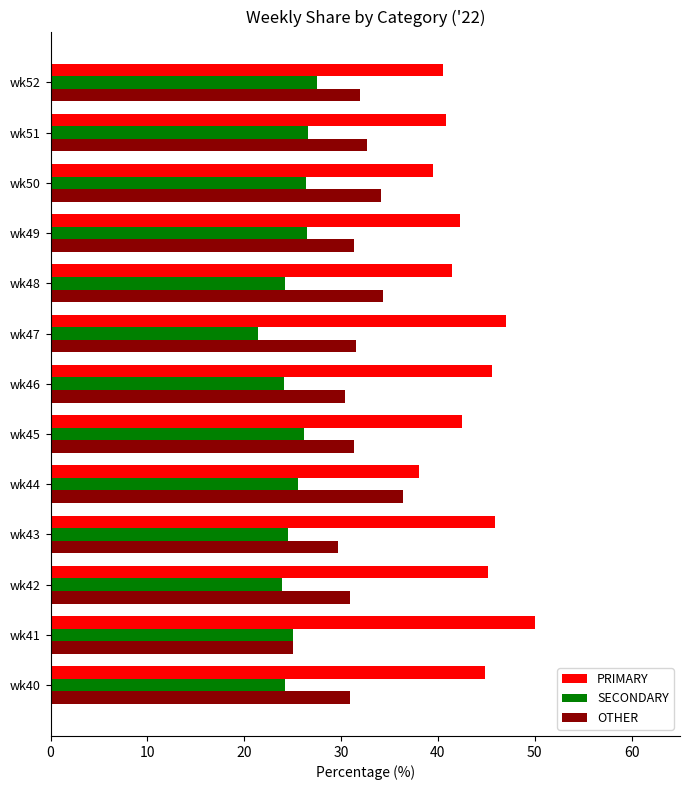

What is the smallest value displayed?

21.4